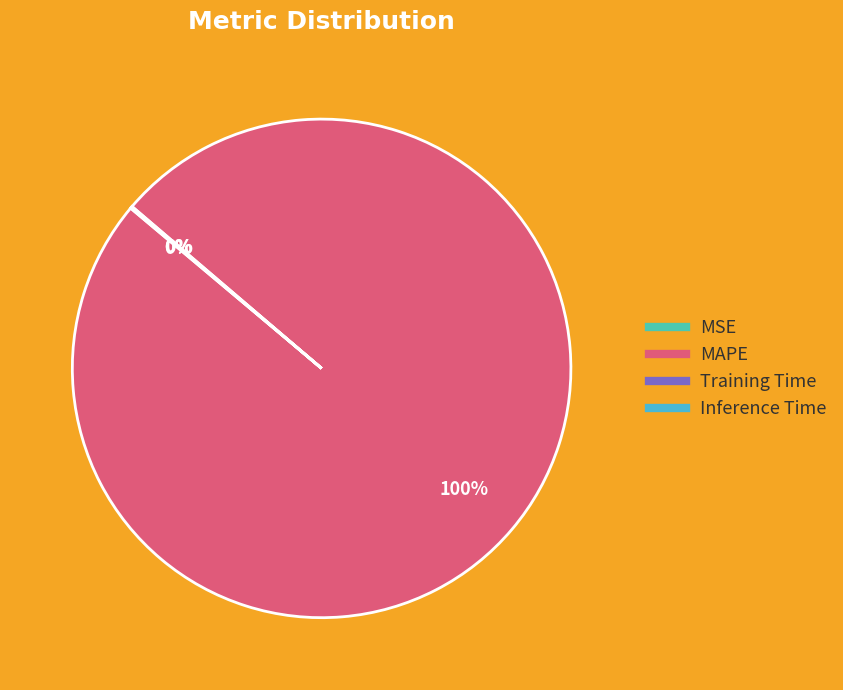

Does any single category account for the majority?

Yes